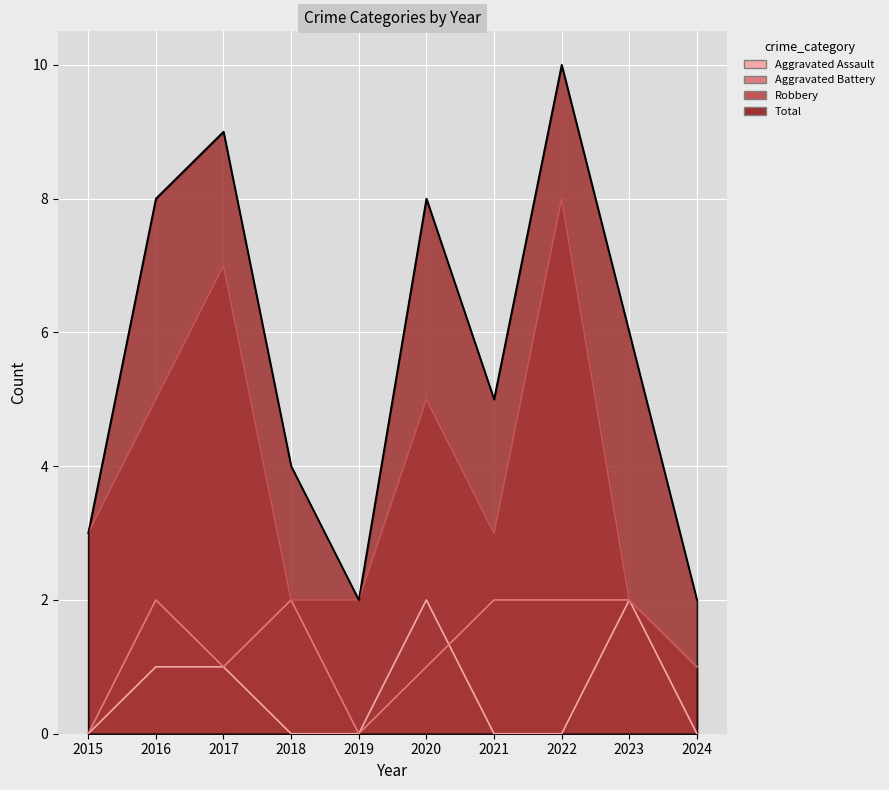

At which category does the chart reach its minimum across all series?

2015